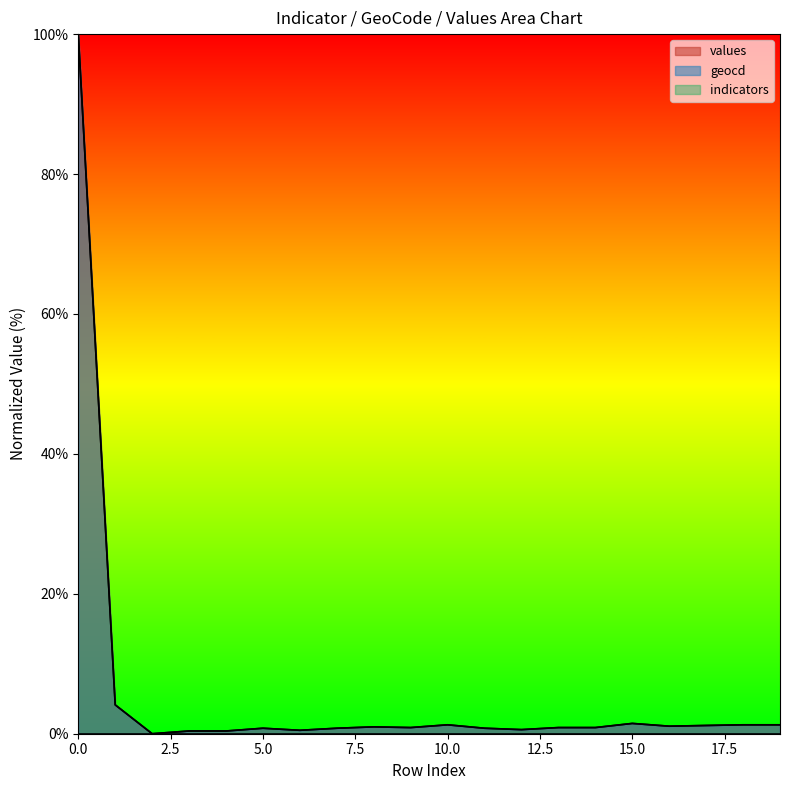

What is the sum of the values values at 11 and 2?

0.8